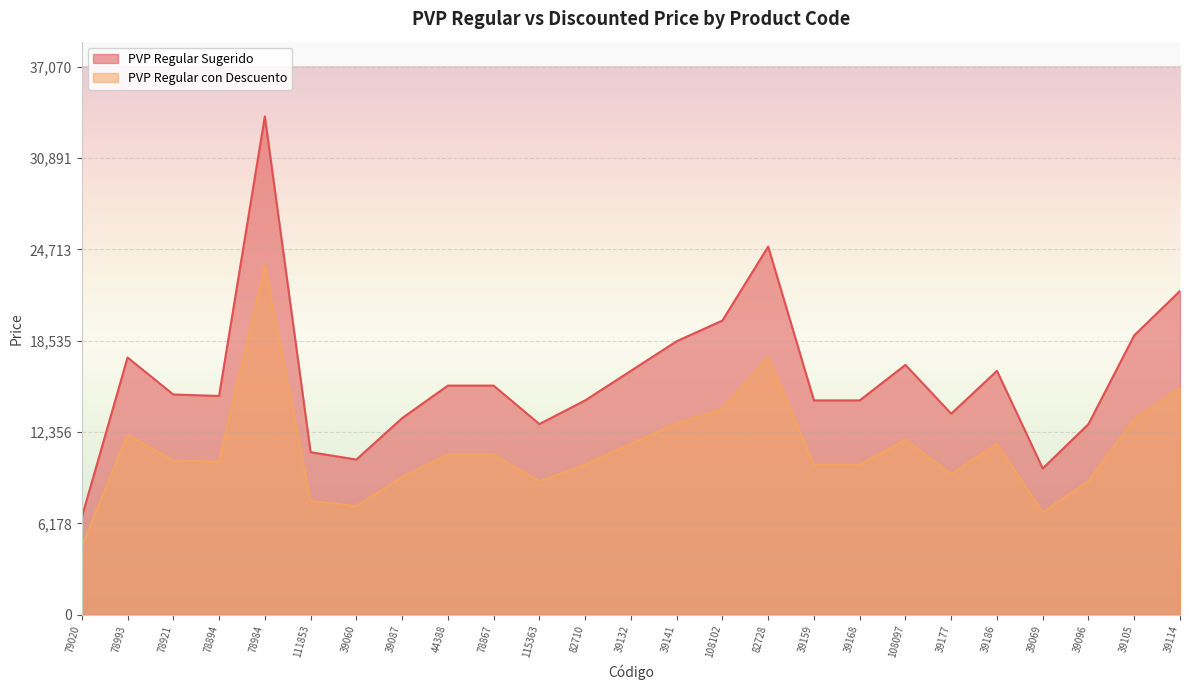

Is the value of PVP Regular Sugerido at 78894 greater than the value of PVP Regular con Descuento at 108102?

Yes